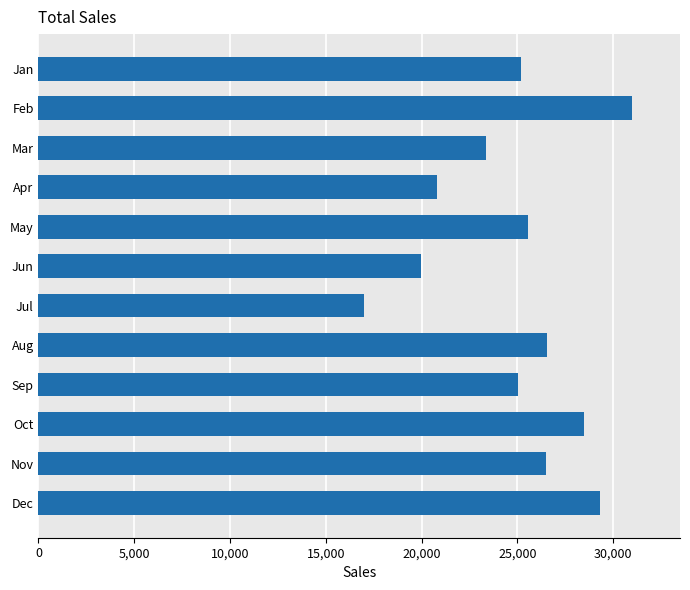

What is the value of the 4th bar from the top?

20818